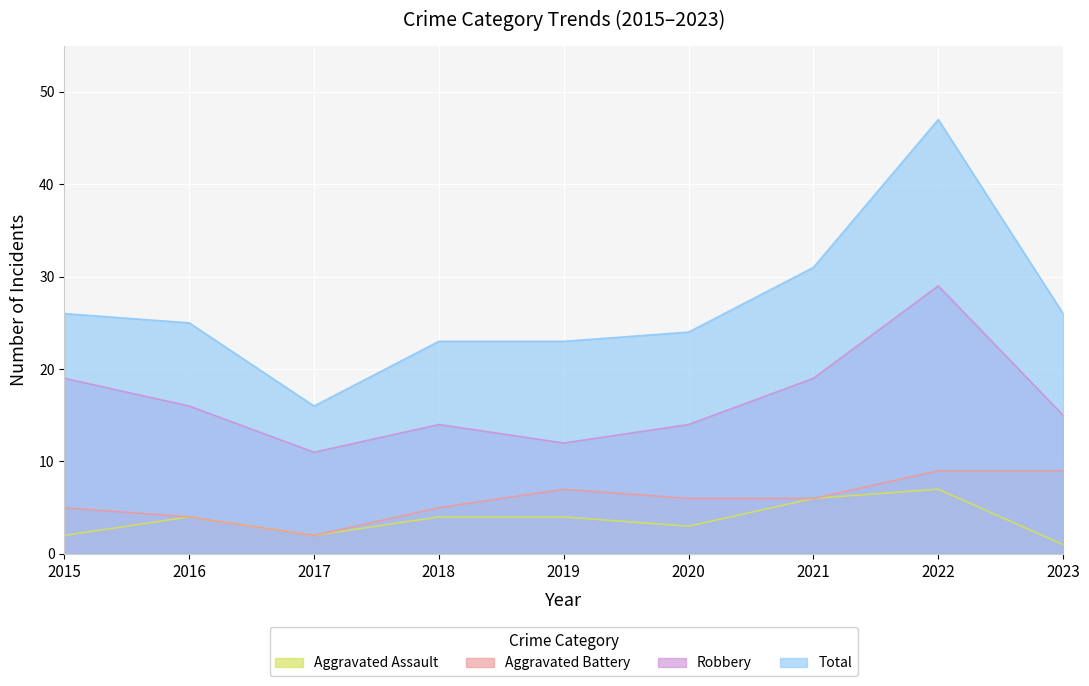

Which has a higher value, 2023 or 2019?

2019